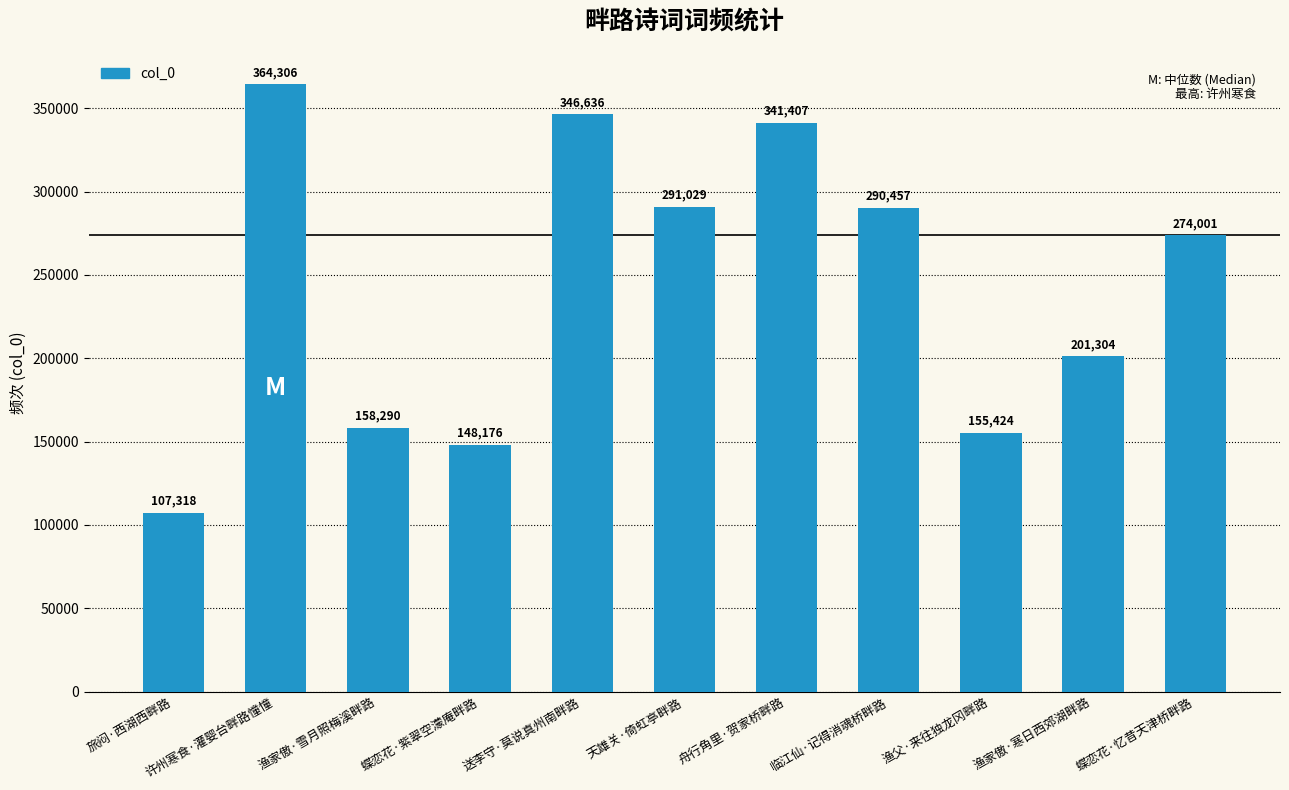

How many series are shown in this chart?

1